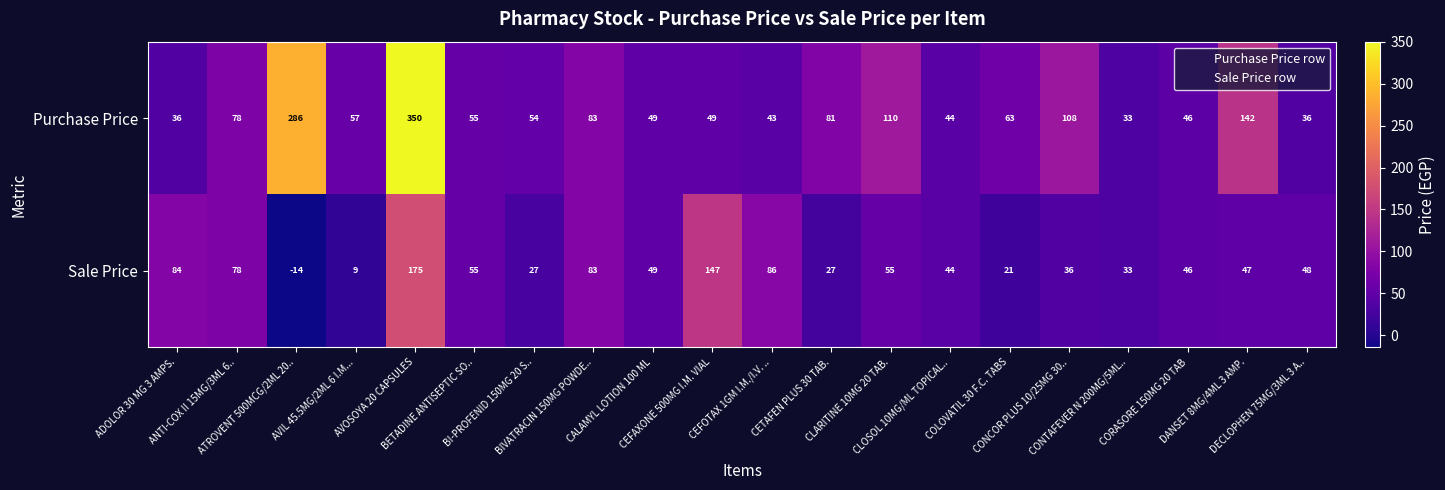

What is the difference between the maximum and minimum values in the Sale Price series?

189